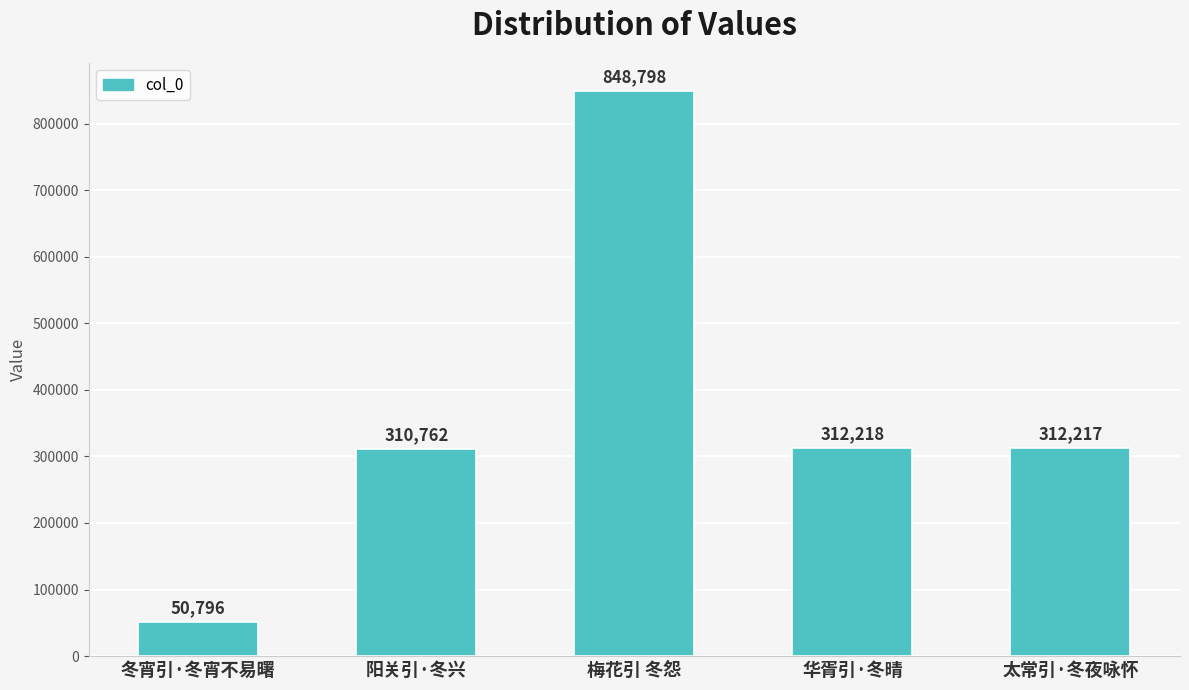

What position from the left is 梅花引 冬怨?

3